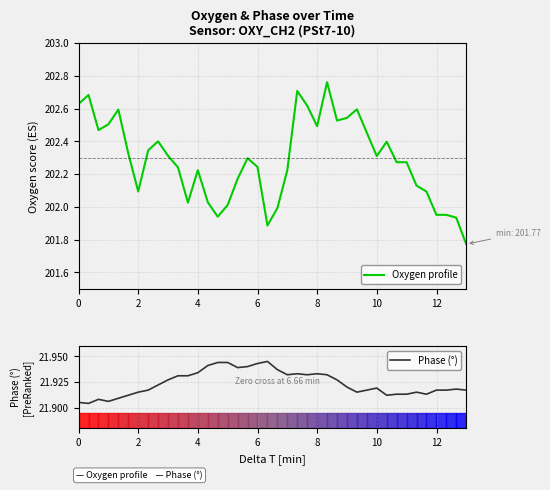

The Oxygen profile series shows 333.9 at 35. True or false?

False